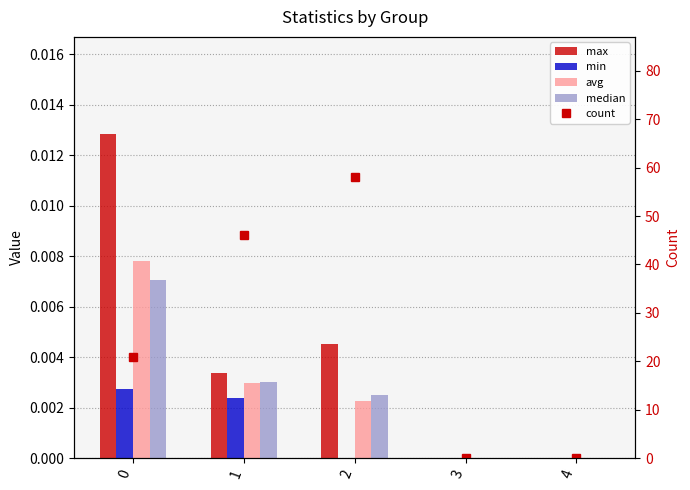

Which series changed the most between 1 and 2?

count